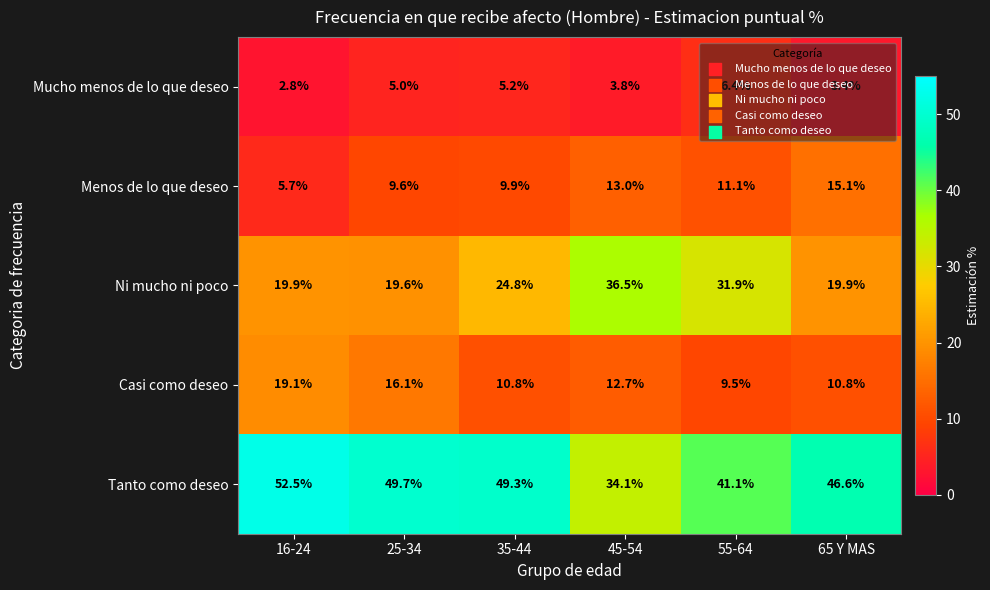

The Mucho menos de lo que deseo series shows 8.7 at 25-34. True or false?

False